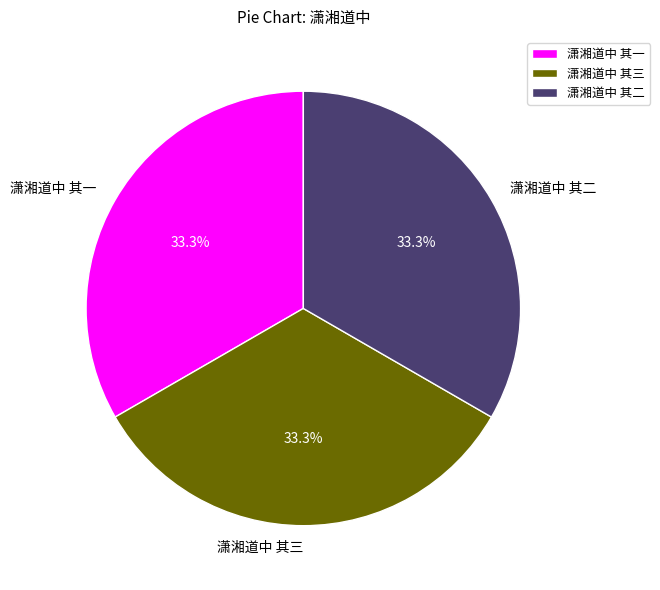

To the nearest percent, what is the combined percentage of 潇湘道中 其一 and 潇湘道中 其三?

67%